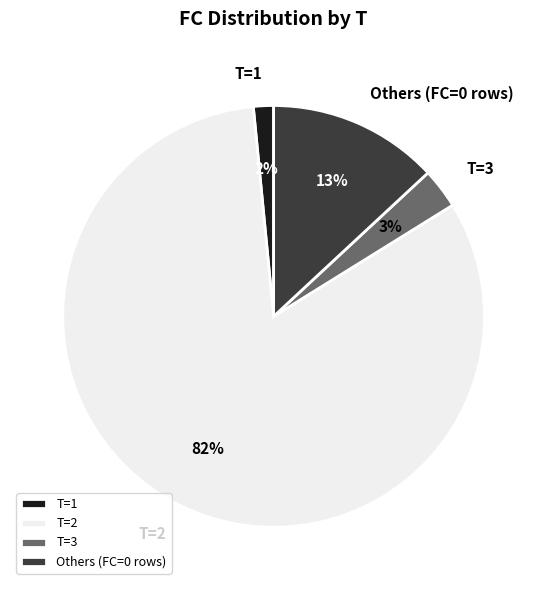

How many segments does this pie chart have?

4